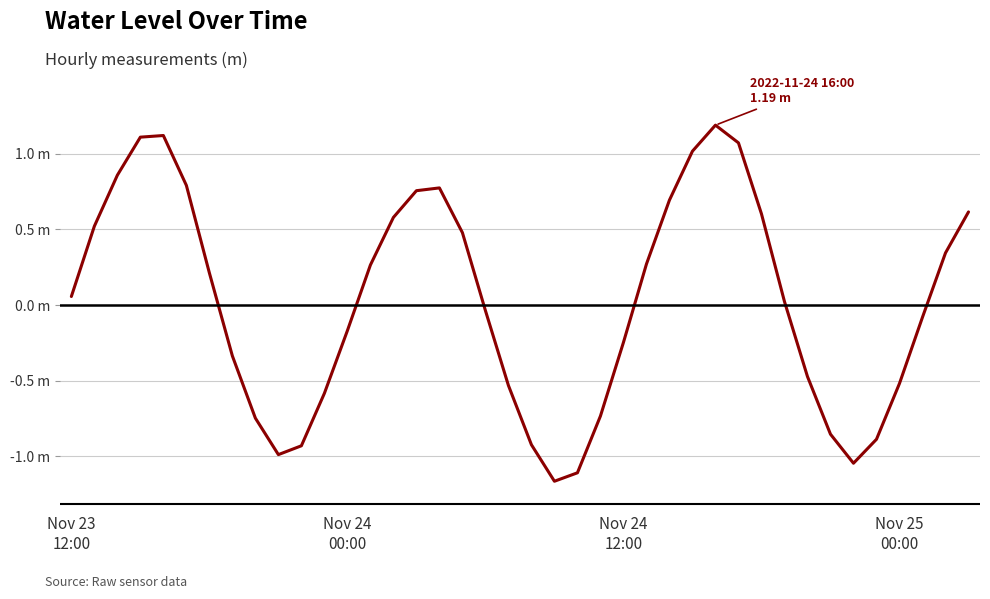

Where is the first local maximum?

4